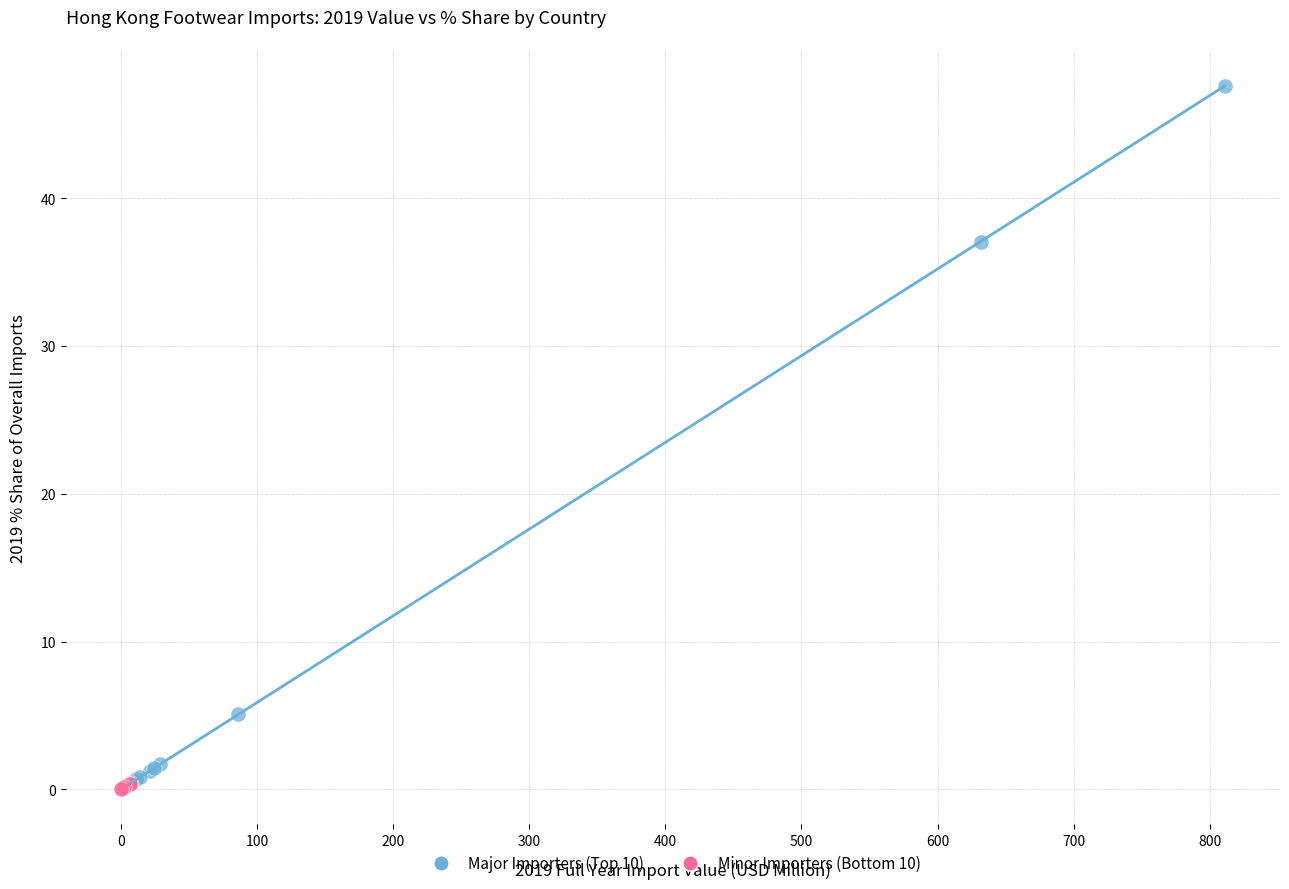

Which series reaches the maximum Y coordinate?

Major Importers (Top 10)